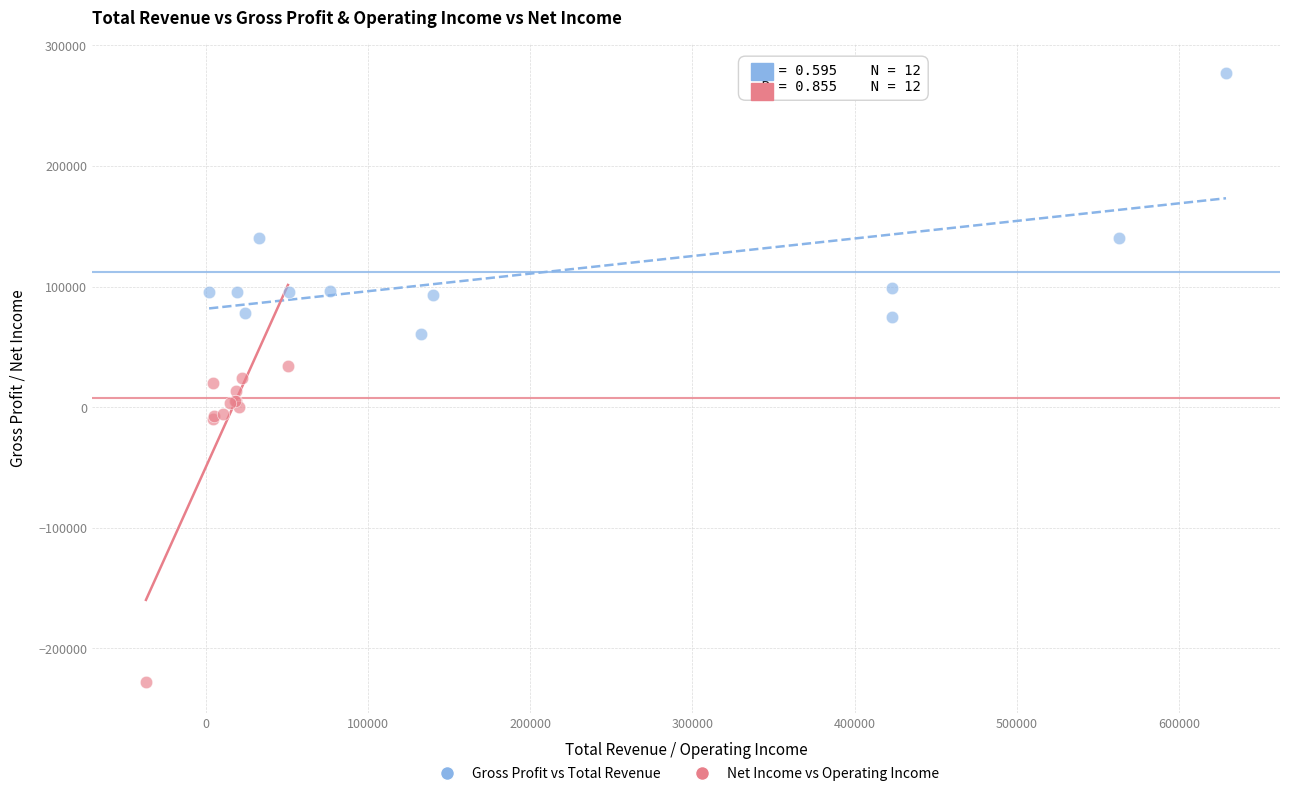

Which series has the largest Y range (max minus min)?

Net Income vs Operating Income